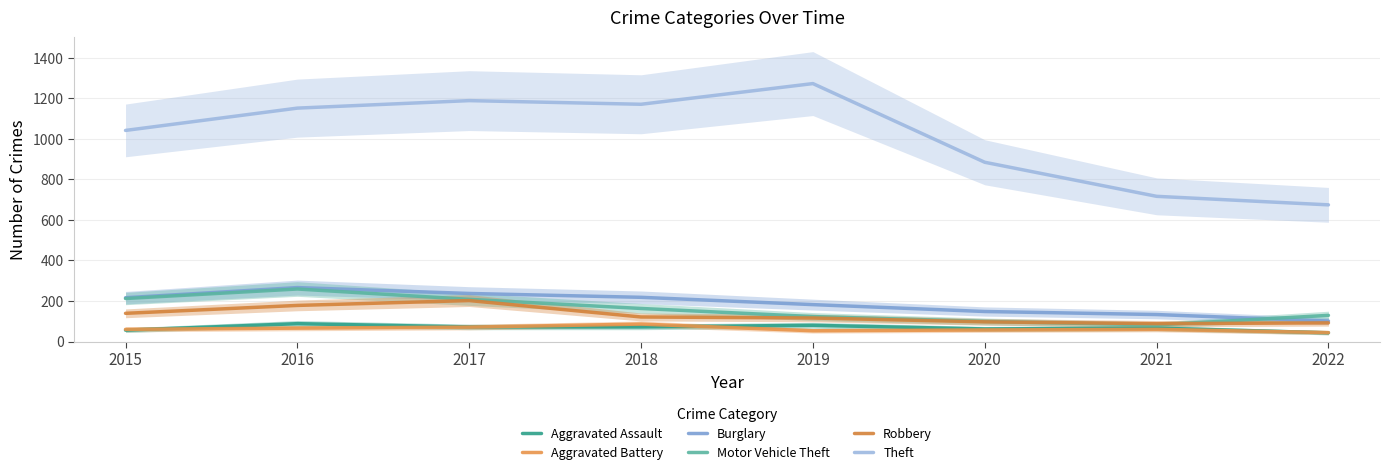

Where is Theft nearest to the value 973?

2015